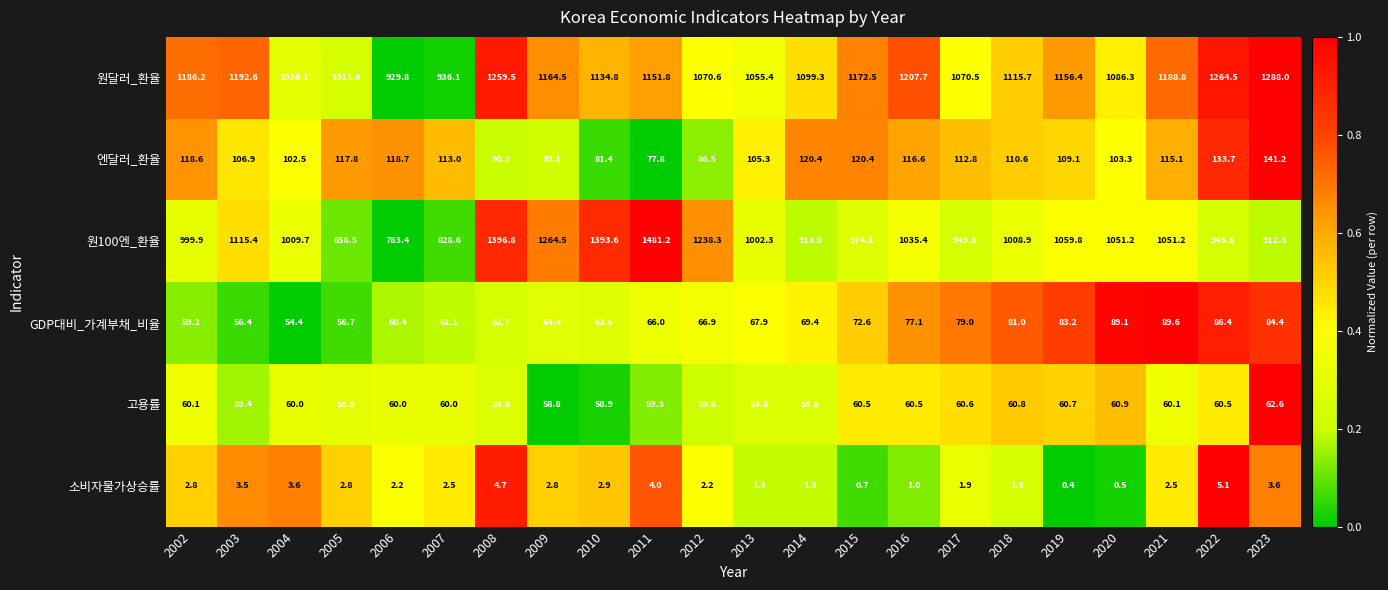

At which label does 고용률 first exceed 60?

2002